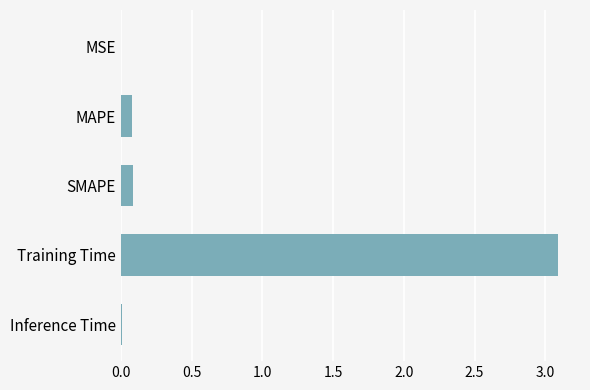

What is the maximum value shown in the chart?

3.1